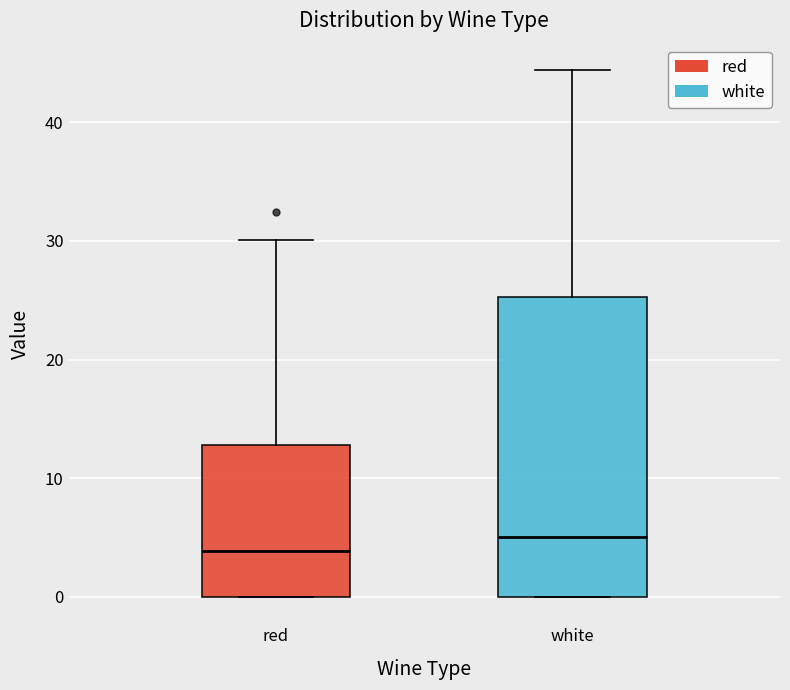

Which box is the tallest, from its lower edge to its upper edge?

white